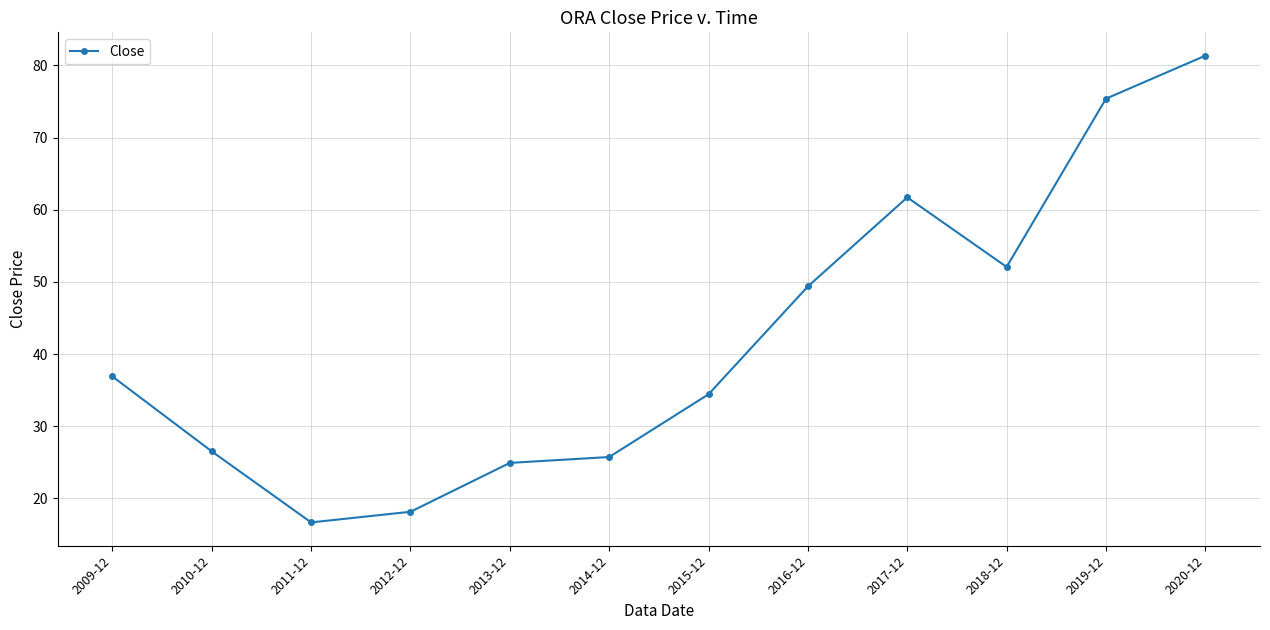

What value does the data have at 2018-12?

52.1